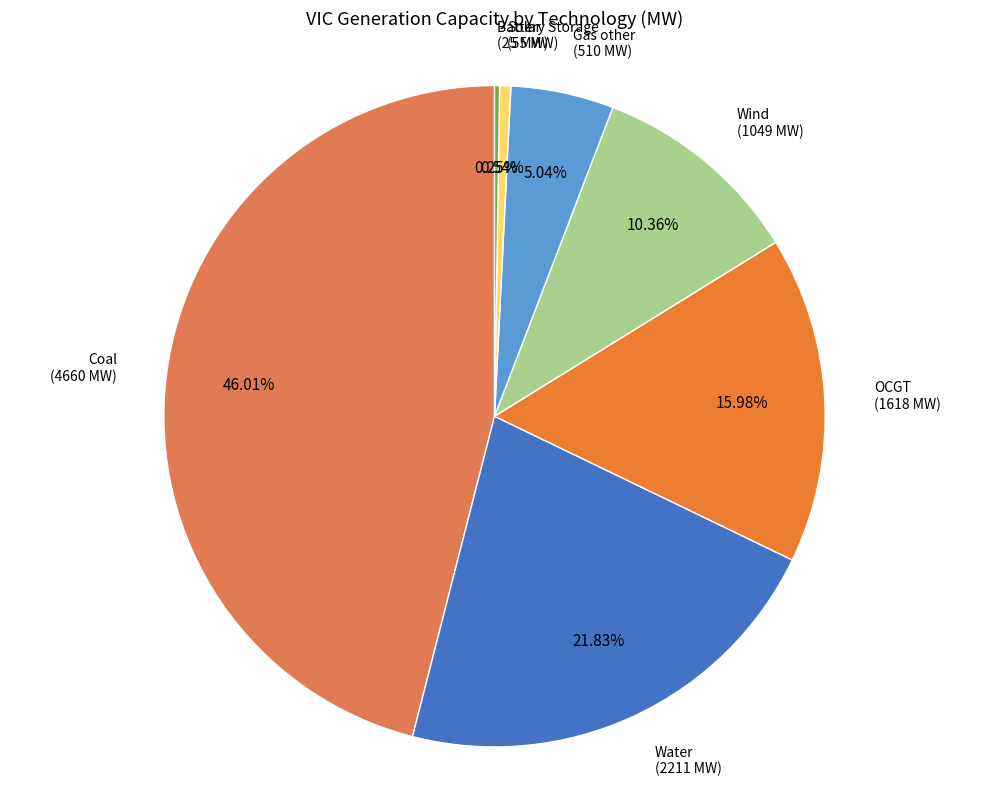

To the nearest percent, what is the average slice percentage?

14%